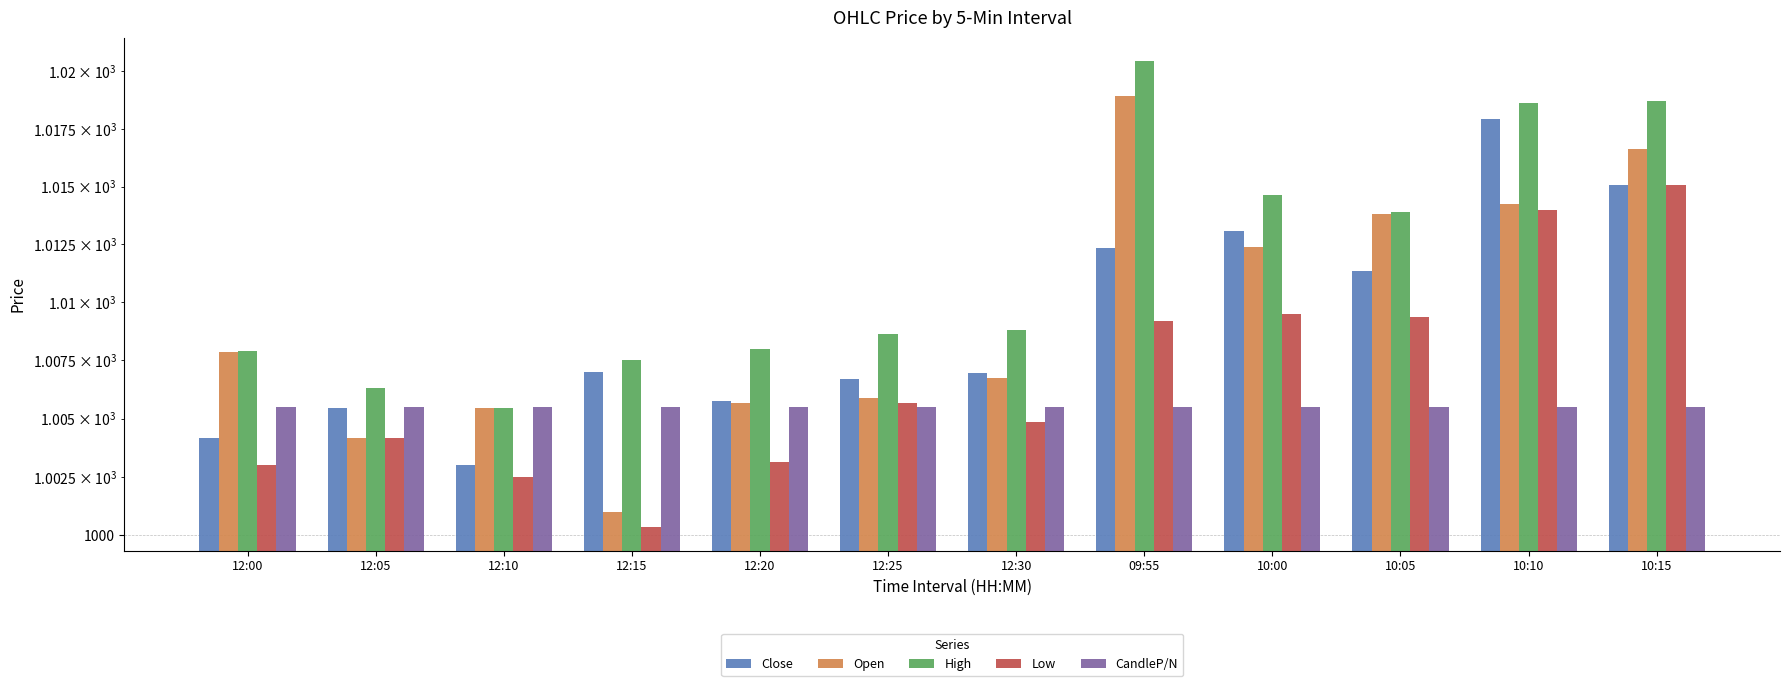

What is the lowest value of the CandleP/N series?

1005.5